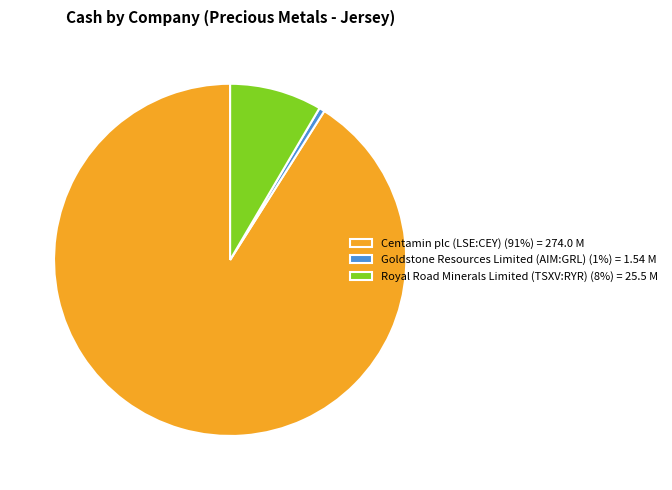

Which has a higher value, Centamin plc (LSE:CEY) (91%) = 274.0 M or Royal Road Minerals Limited (TSXV:RYR) (8%) = 25.5 M?

Centamin plc (LSE:CEY) (91%) = 274.0 M